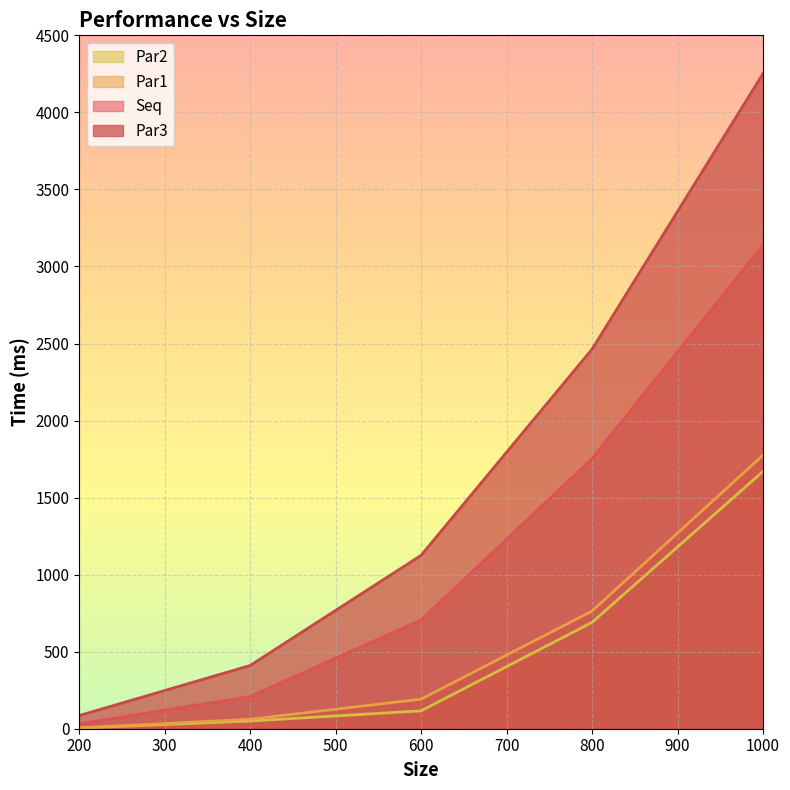

What is the difference between the Seq values at 400 and 1000?

2929.7